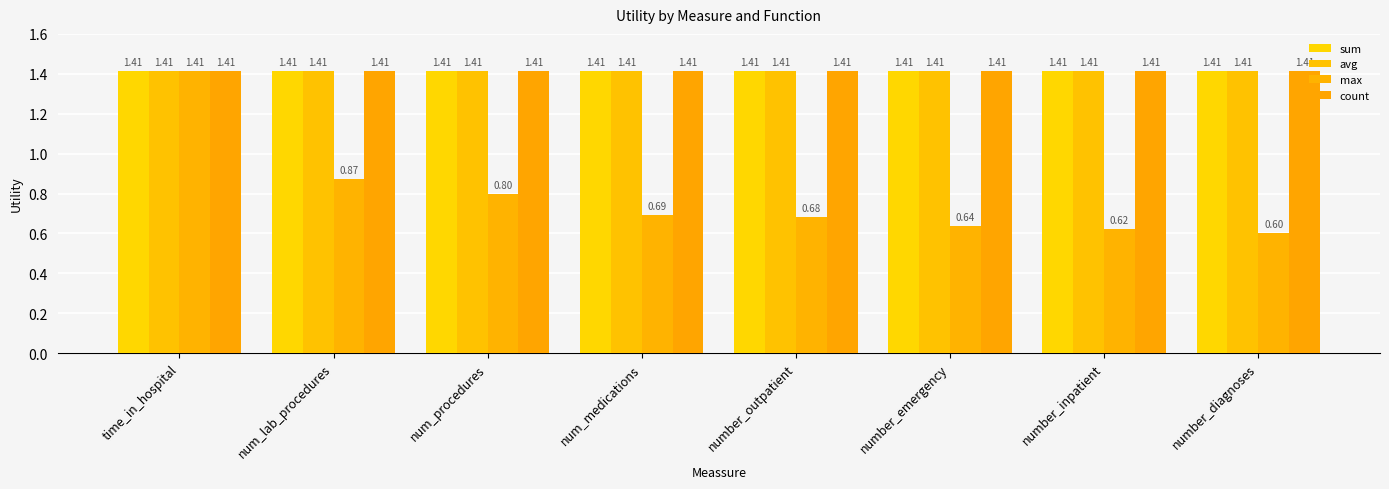

Are the bars grouped side by side (vs. stacked)?

Yes